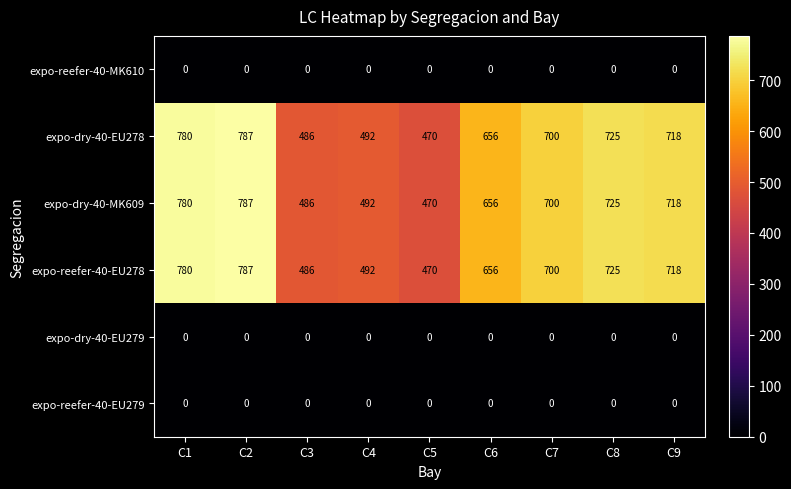

What is the difference between the highest and lowest values at C3?

486